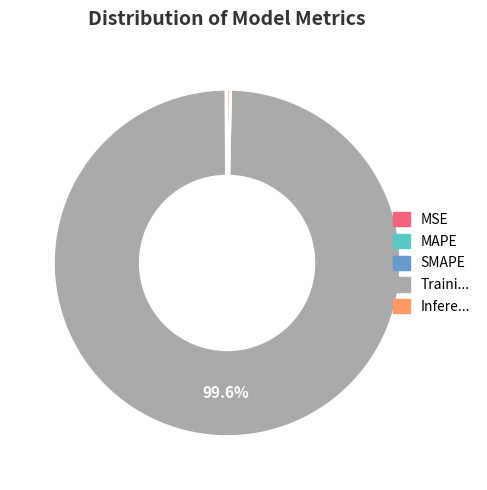

Does any single category account for the majority?

Yes